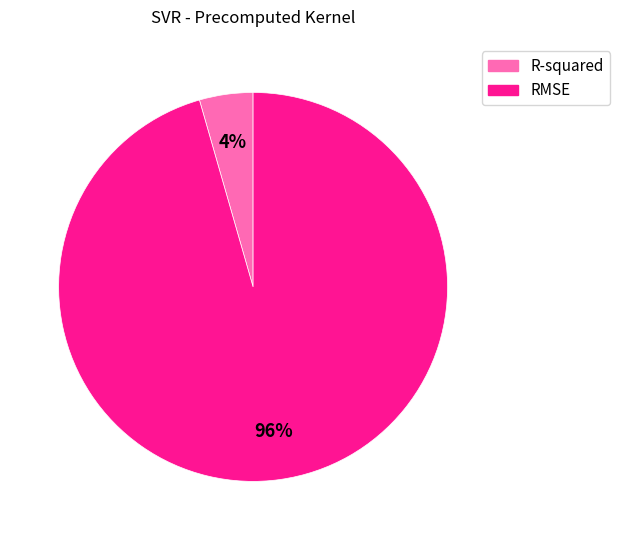

Which has a higher value, R-squared or RMSE?

RMSE